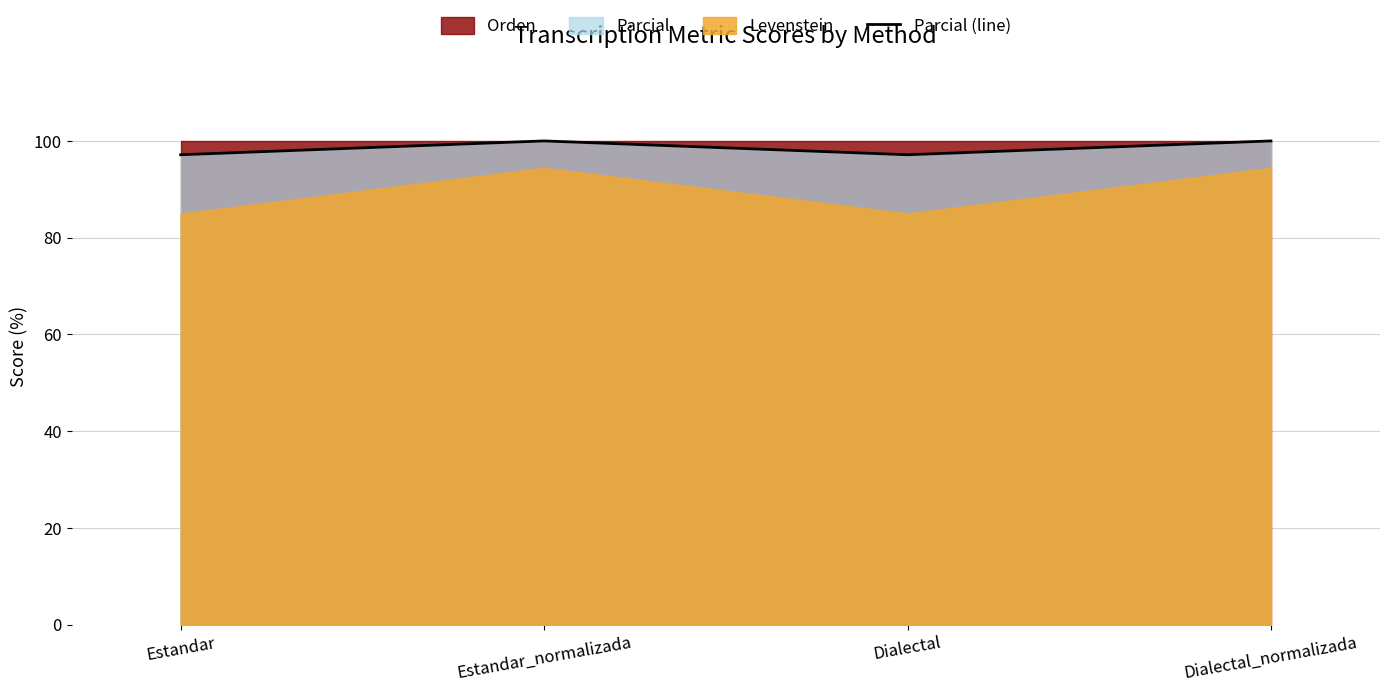

Which has a higher value, Estandar or Dialectal?

Estandar